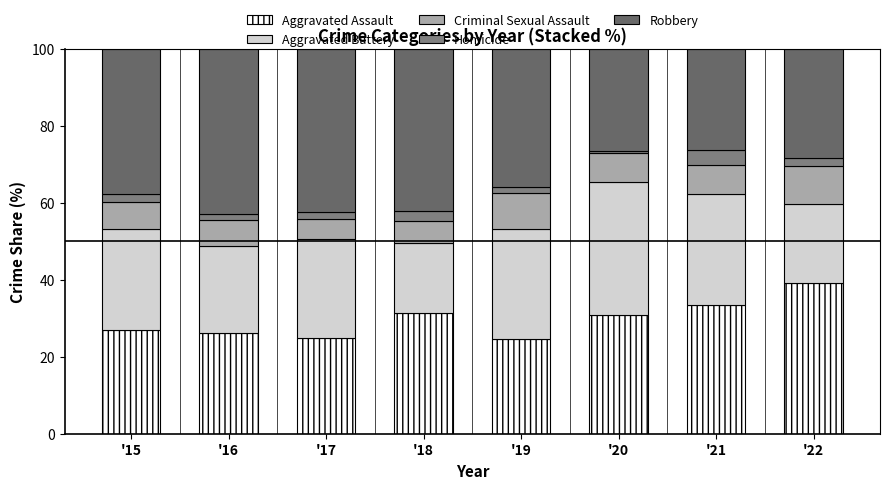

Does the chart contain stacked bars?

Yes